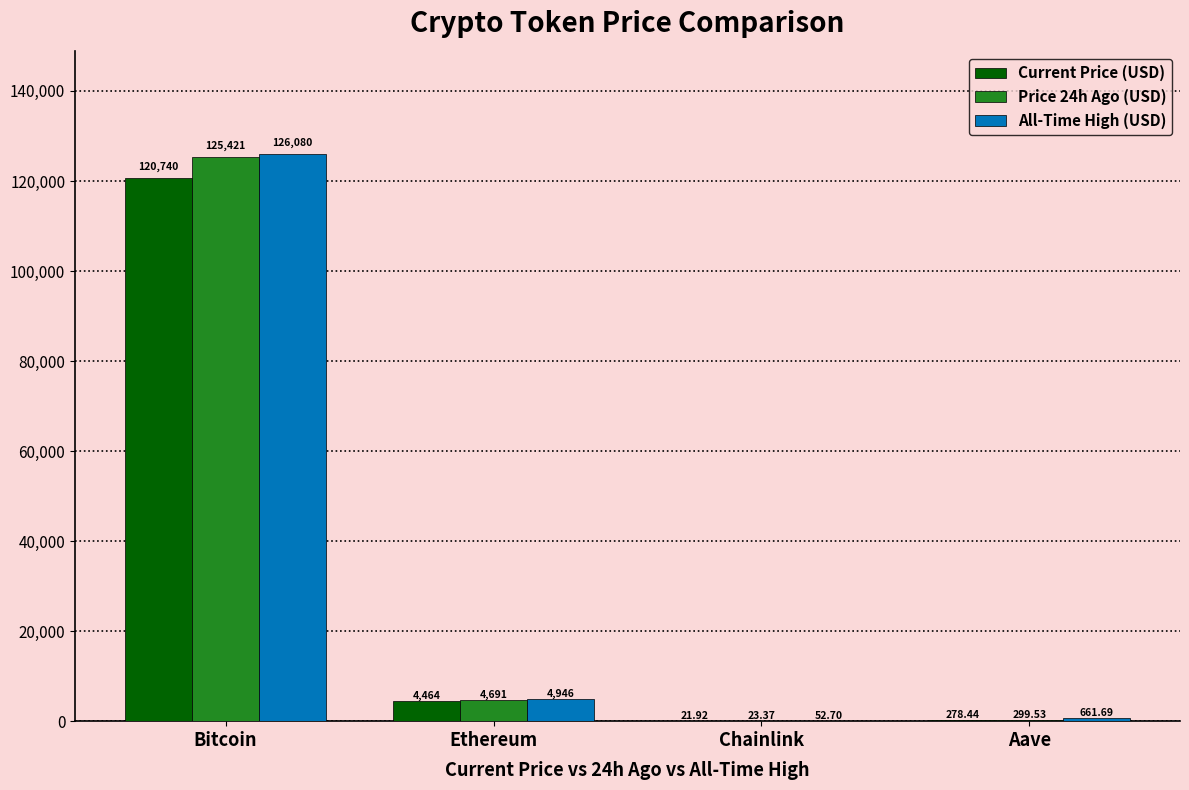

Does the chart contain stacked bars?

No